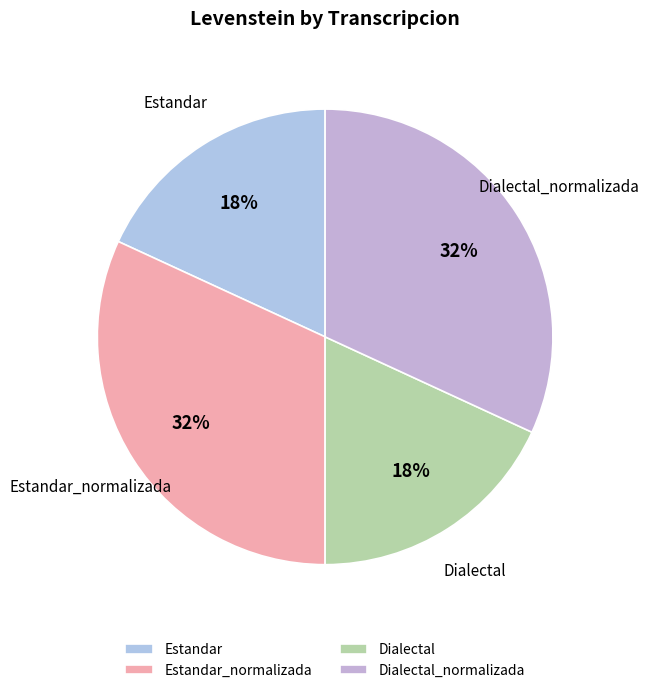

What percentage is the Dialectal slice, to the nearest percent?

18%